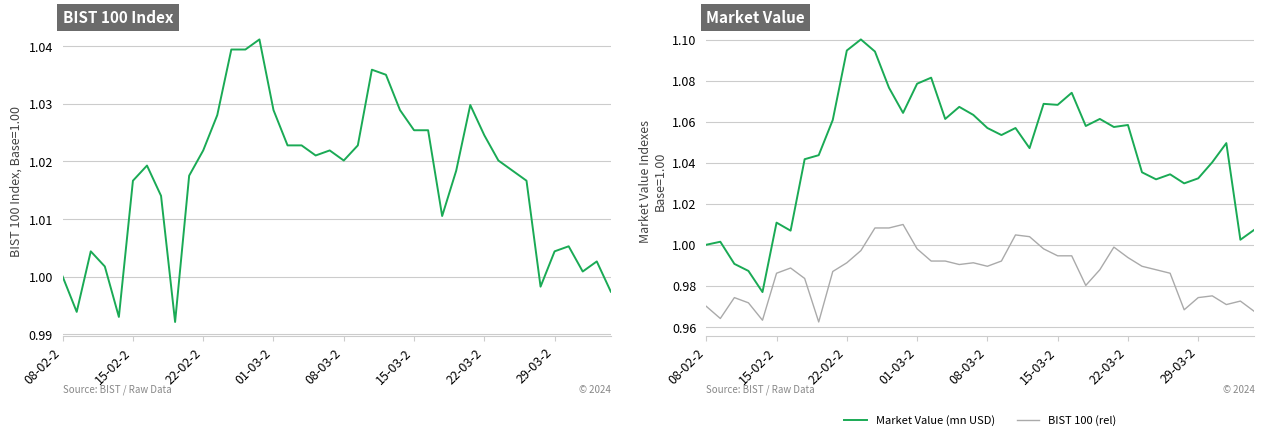

True or false: BIST 100 (rel) and Market Value (mn USD) intersect in this chart.

False